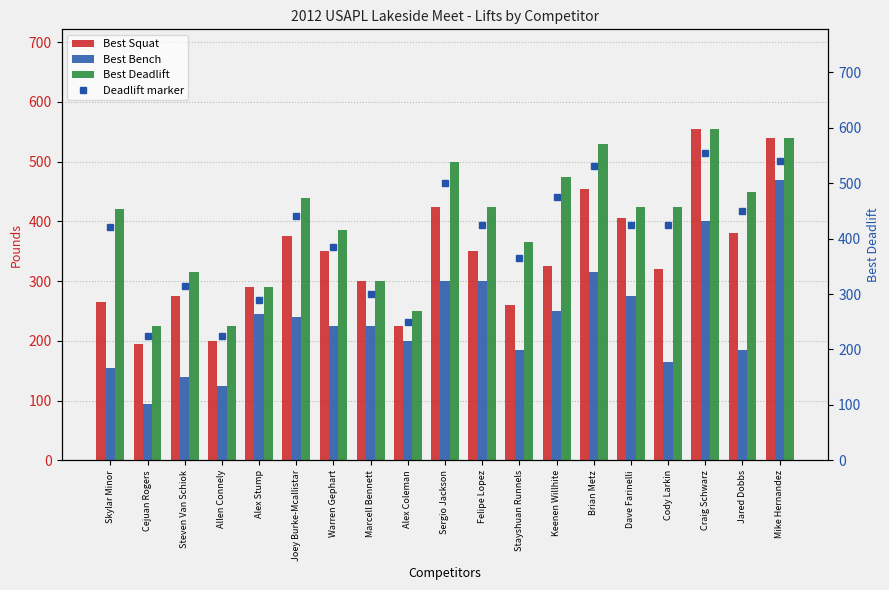

Is it true that Best Squat equals 297 at Brian Metz?

False